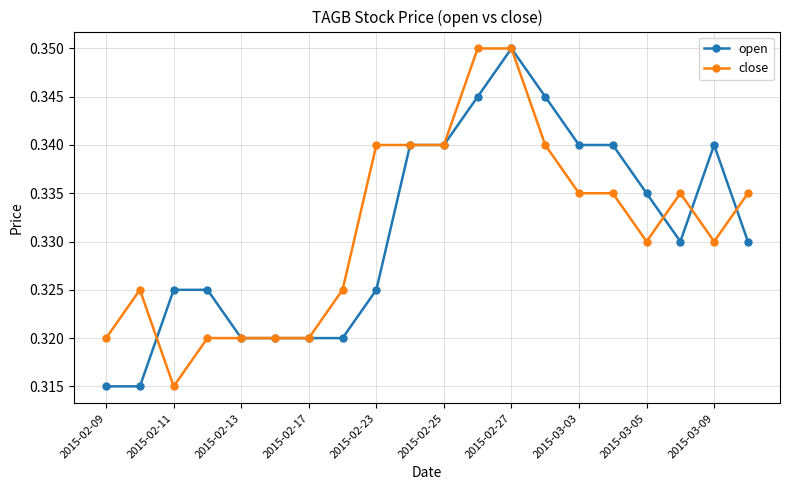

Count the close values in the range 0 to 1.

20